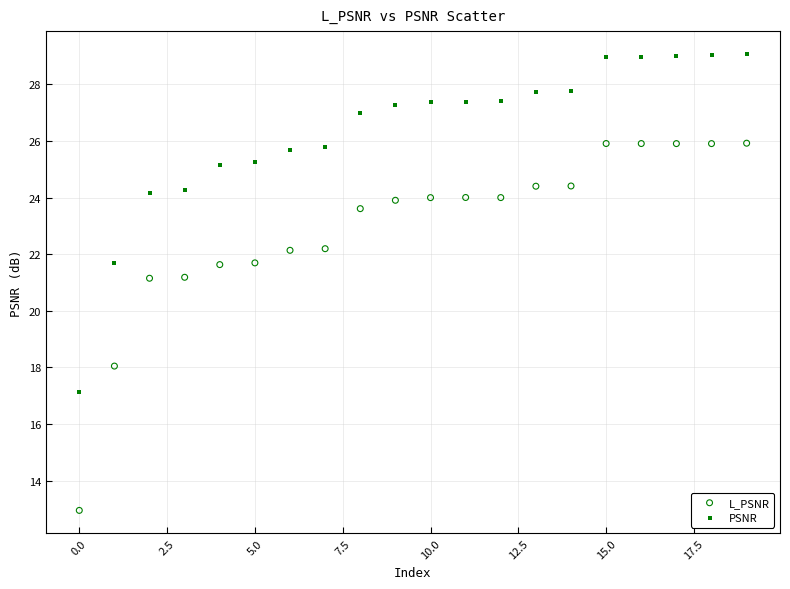

Which series reaches the maximum Y coordinate?

PSNR